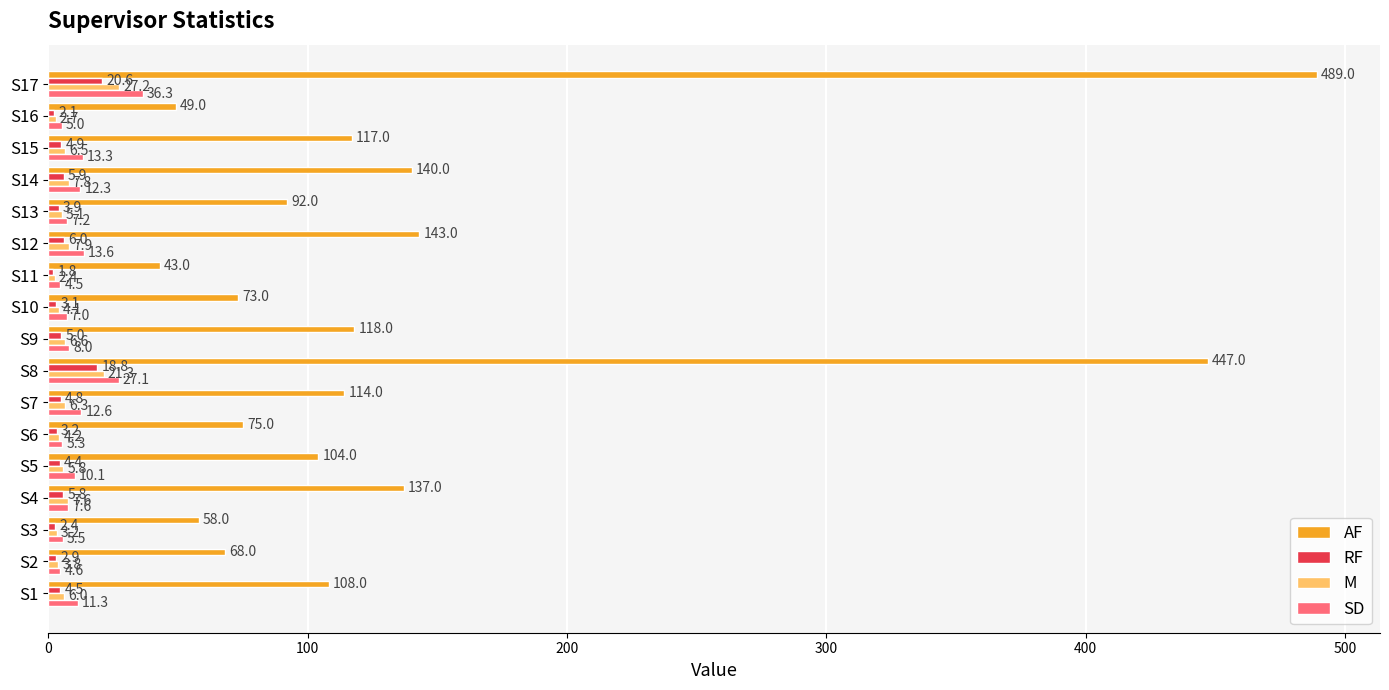

How many series are shown in this chart?

4